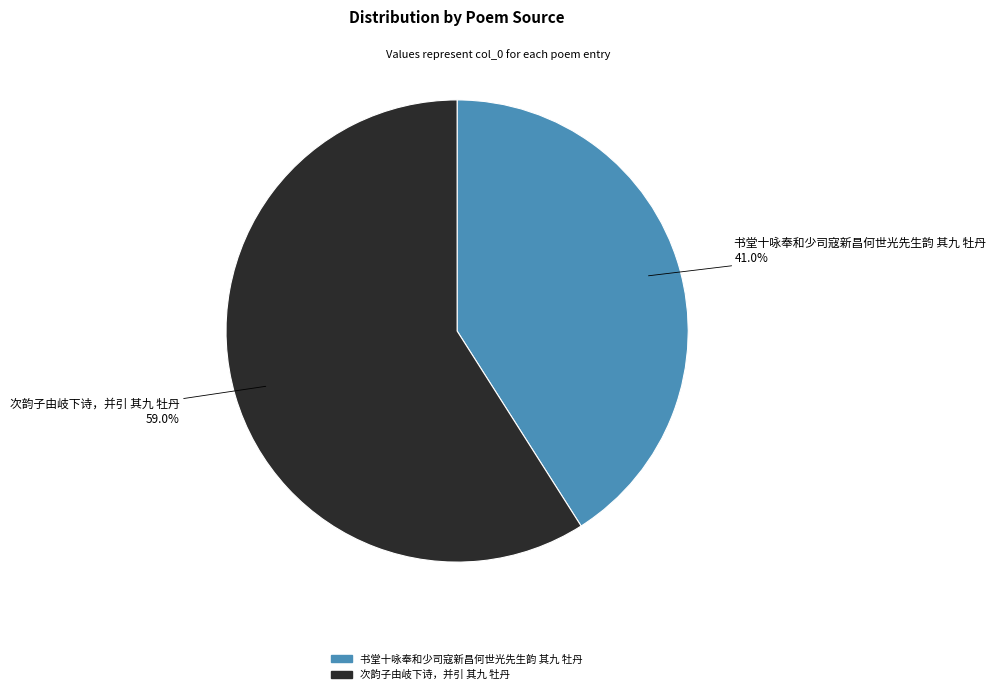

Is the sum of 次韵子由岐下诗，并引 其九 牡丹 and 书堂十咏奉和少司寇新昌何世光先生韵 其九 牡丹 greater than half?

Yes